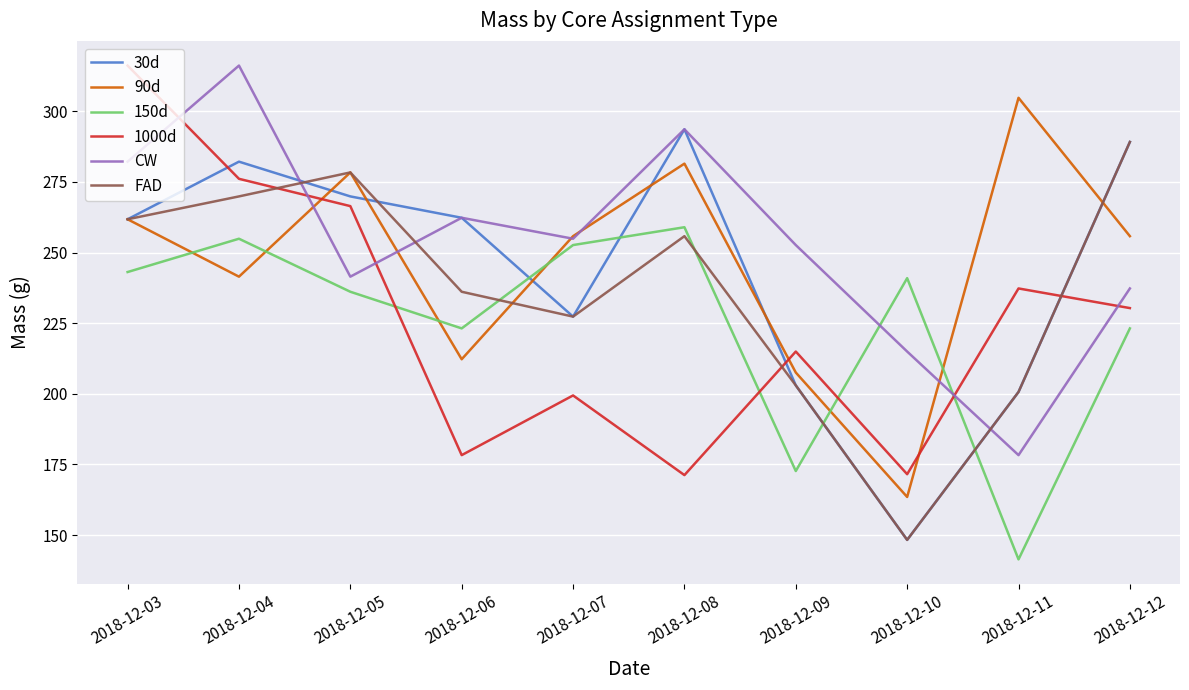

Which category has the highest value in the 1000d series?

2018-12-03